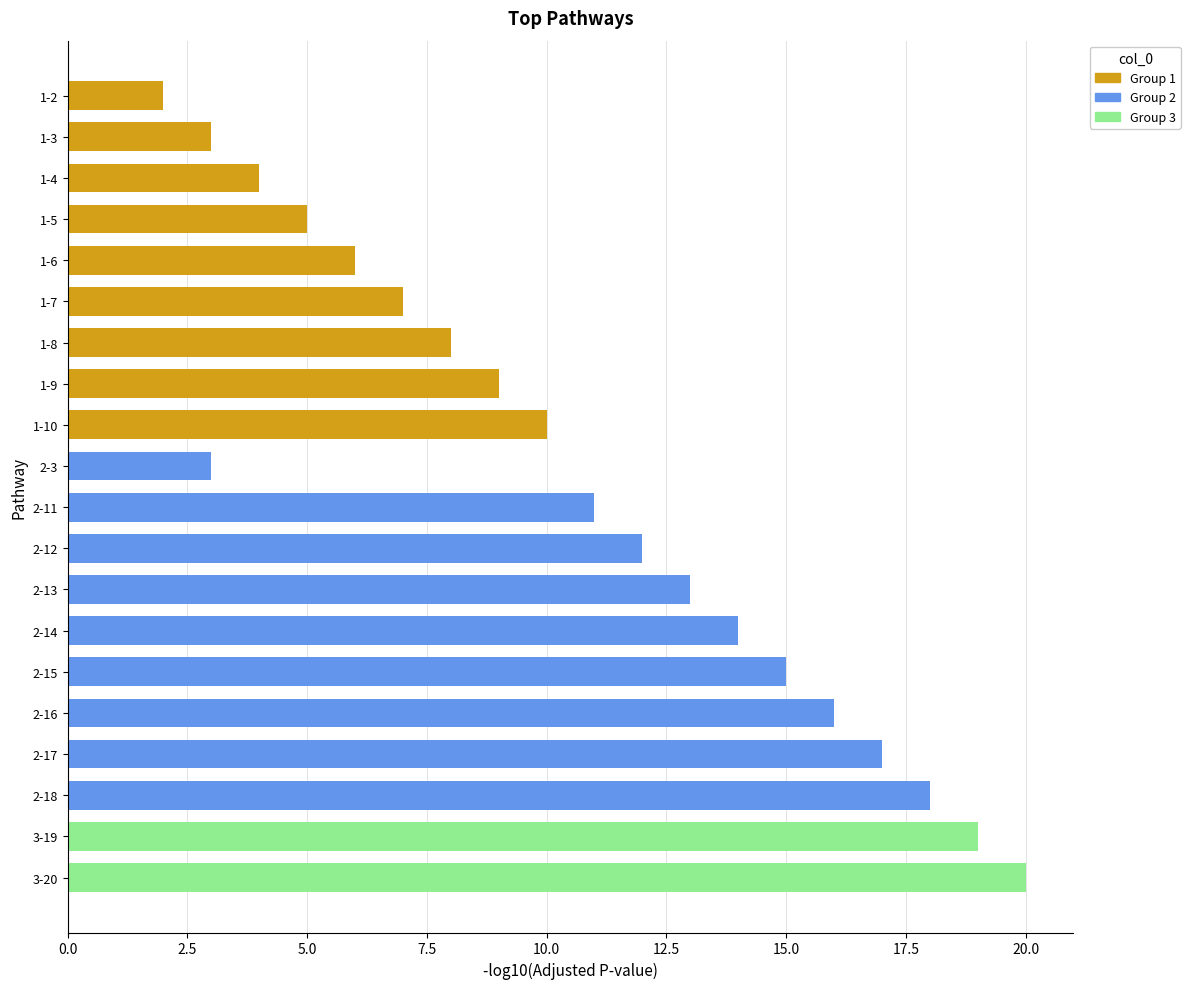

Which has a higher value, 1-5 or 2-18?

2-18